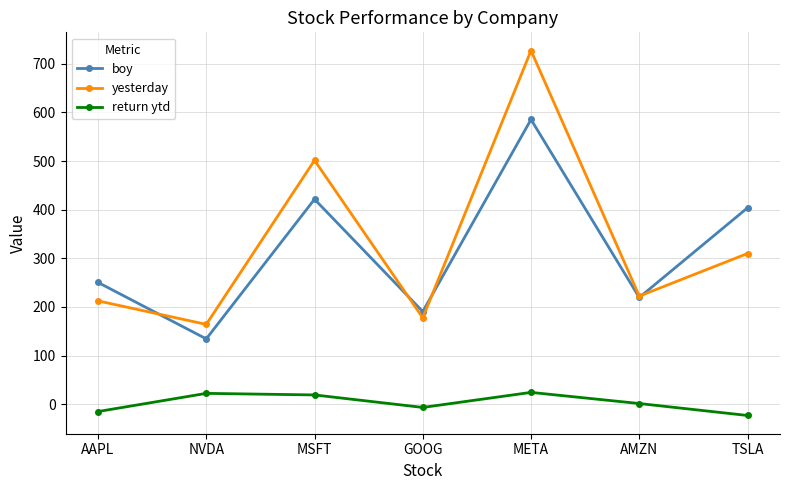

Is it true that yesterday equals 727.2 at META?

True